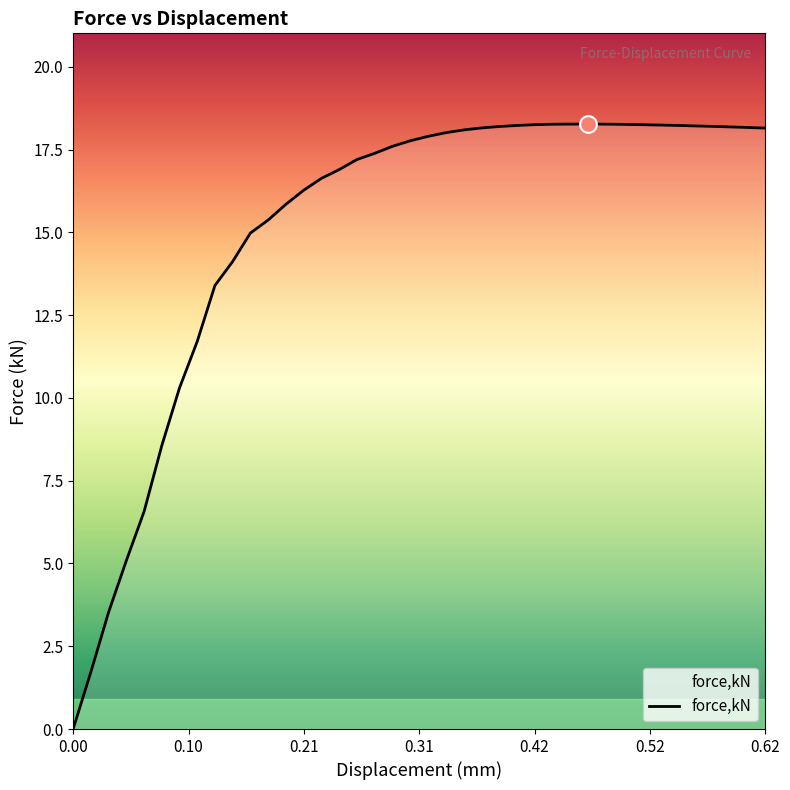

What is the difference between the maximum and minimum values?

18.3